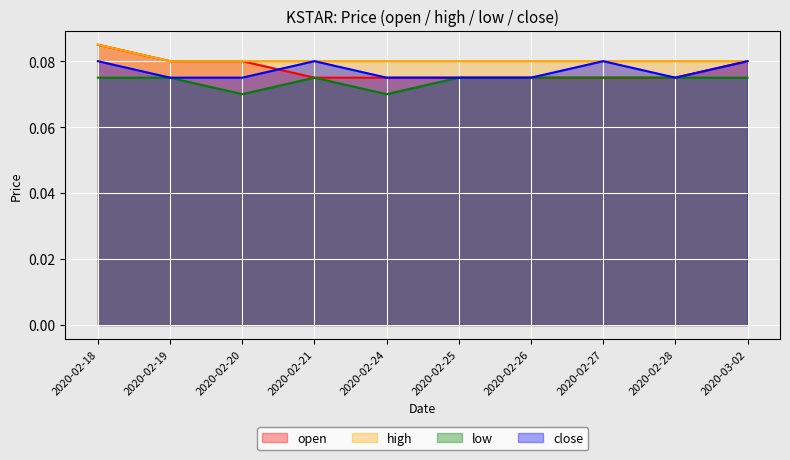

How many categories are shown in the chart?

10